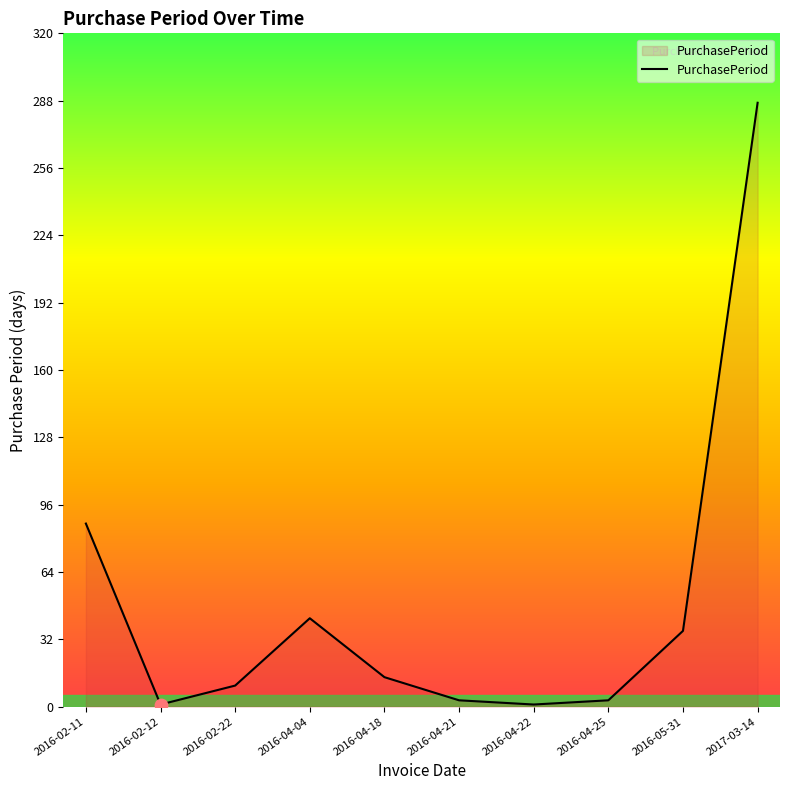

What is the change in value from 2016-02-11 to 2016-04-18?

-73